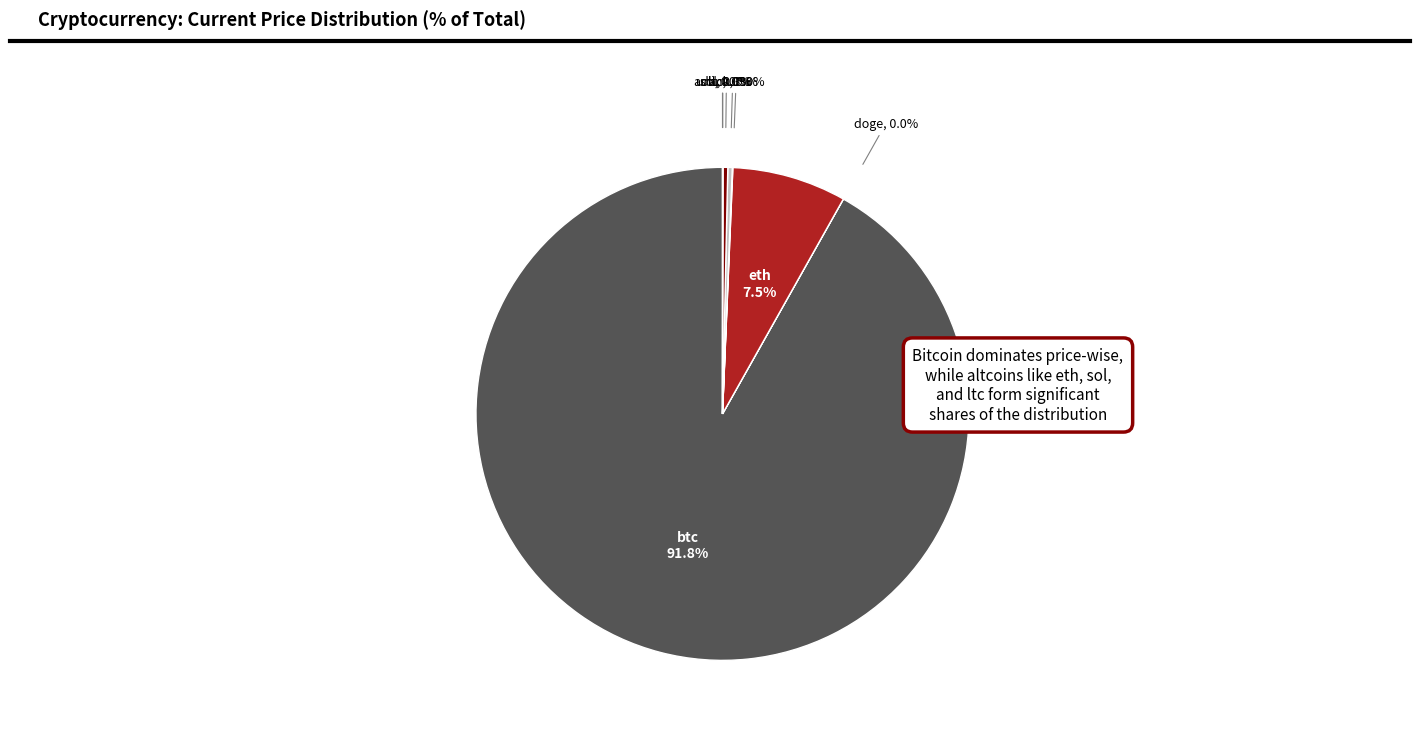

True or false: ltc accounts for 0% of the total.

True